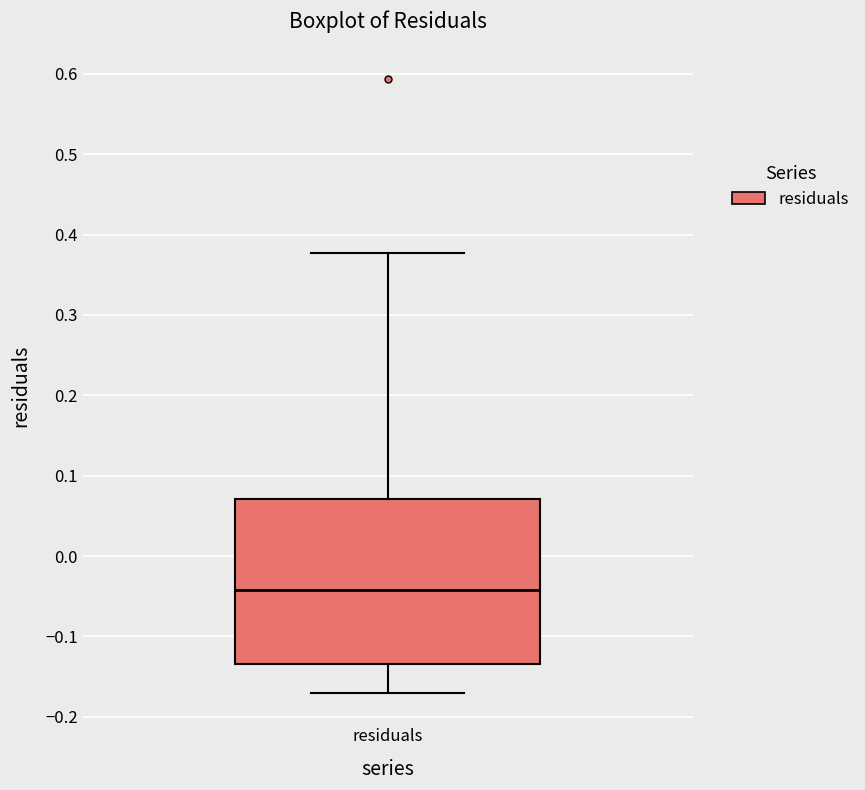

Read this box plot against the y-axis: the position of the median line, the range covered by the box, and the ends of both whiskers. The values are not printed on the chart, so give them approximately, as read against the axis.

median -0.04, box -0.13 to 0.07, whiskers -0.17 to 0.38